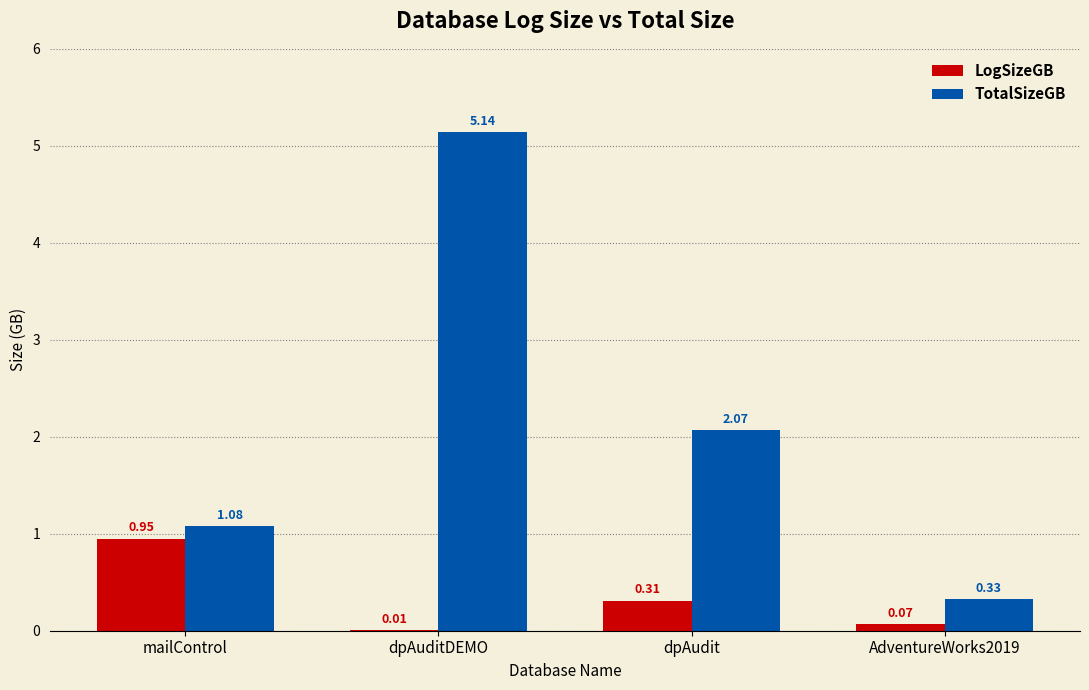

At which label does LogSizeGB reach its peak?

mailControl